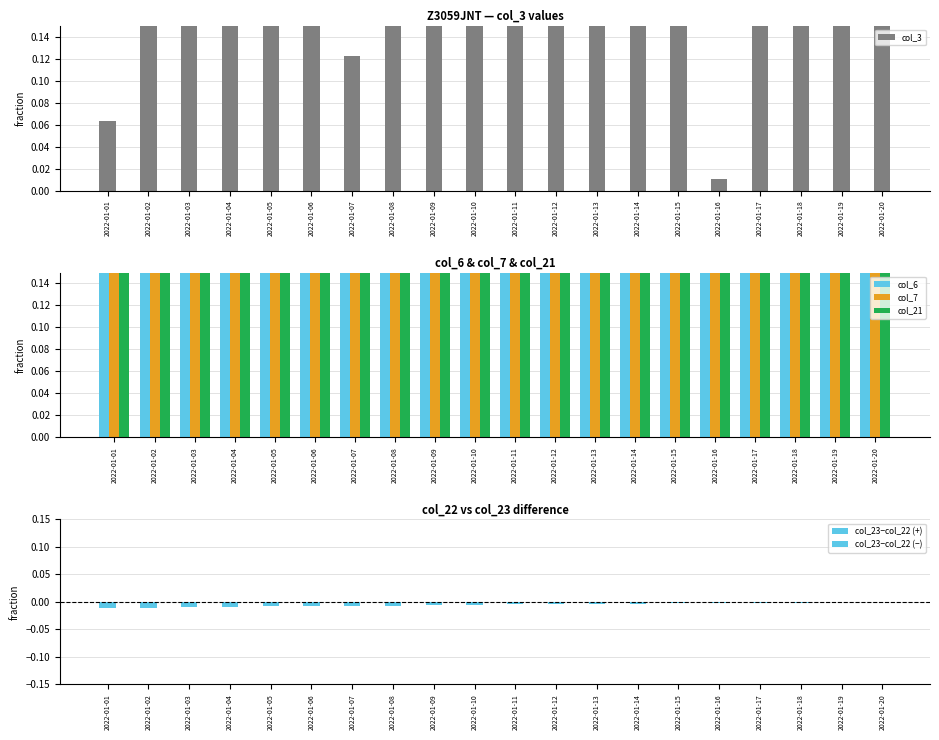

True or false: col_6 has a value of 0.9 at 2022-01-18.

True